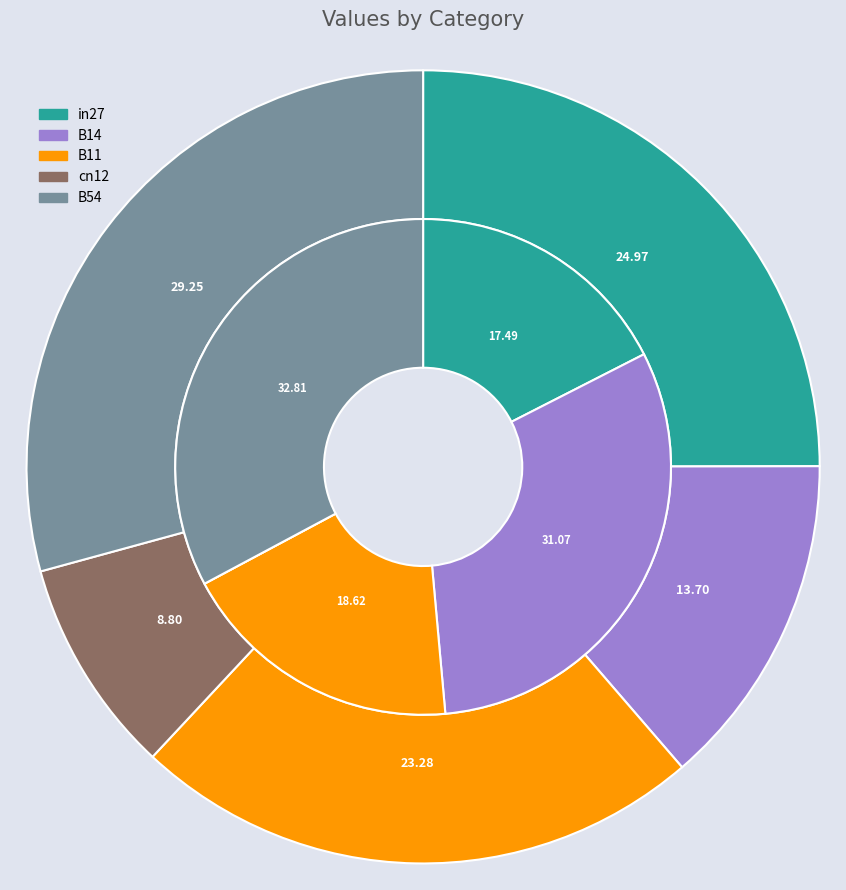

Count the number of slices in the pie.

5